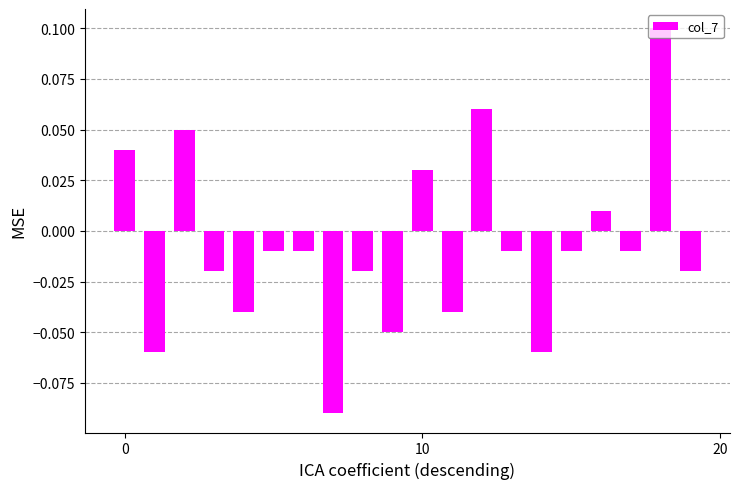

Which label corresponds to the smallest value in the chart?

7